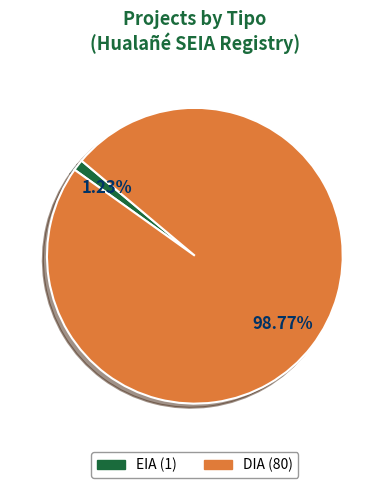

To the nearest percent, what portion does EIA represent?

1%